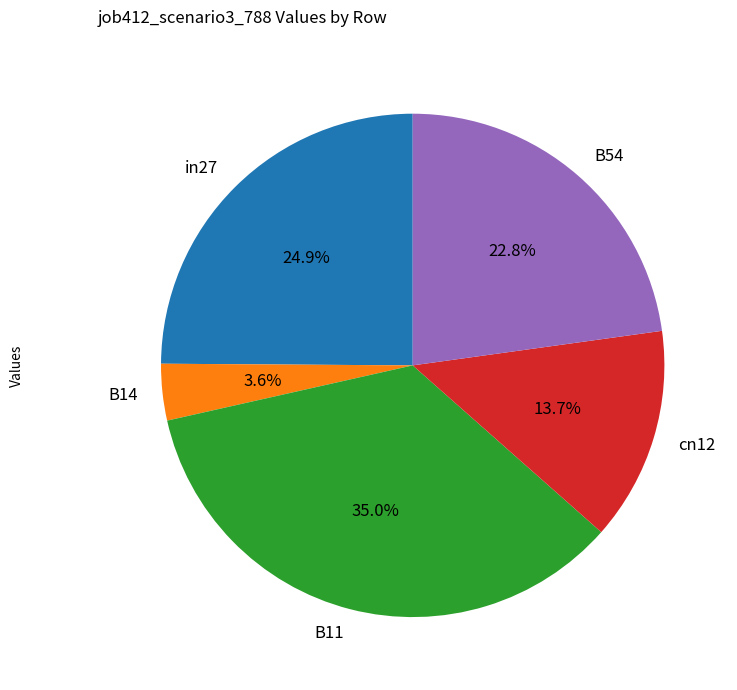

To the nearest percent, what is the difference between the largest and smallest slice percentages?

31%